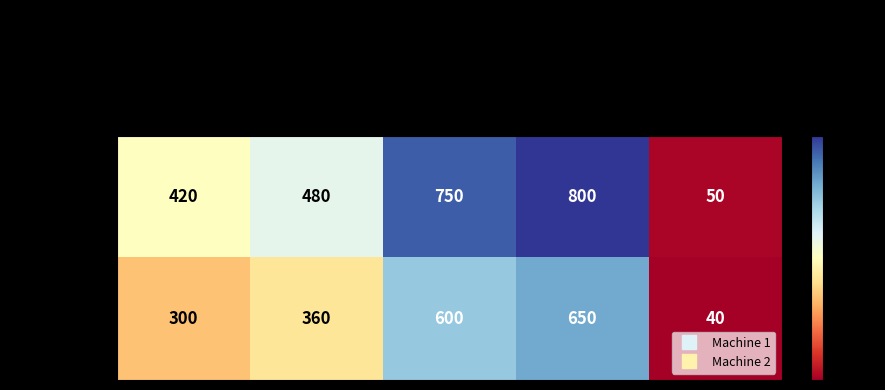

What is the total value across all series at Good Units?

1350